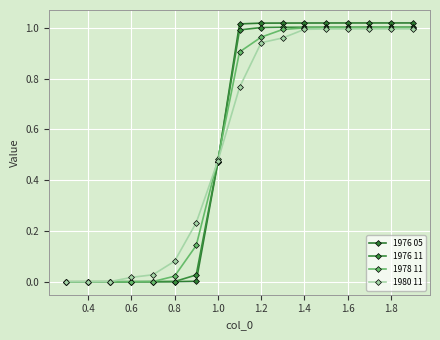

Count the number of data series in this chart.

4